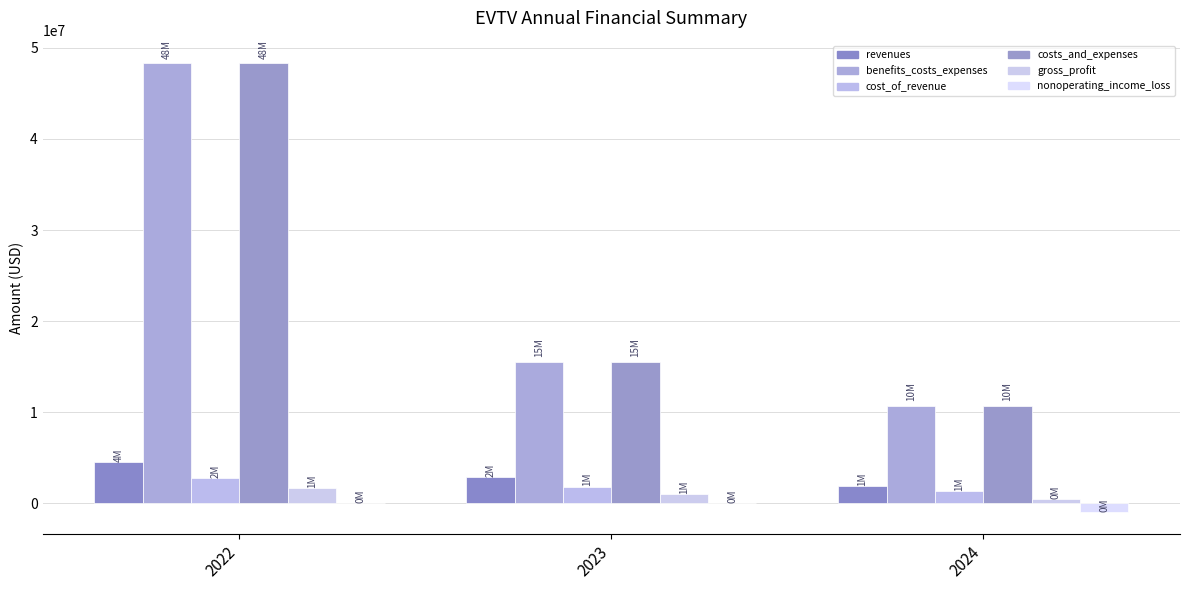

Which series has the largest total across all categories?

benefits_costs_expenses